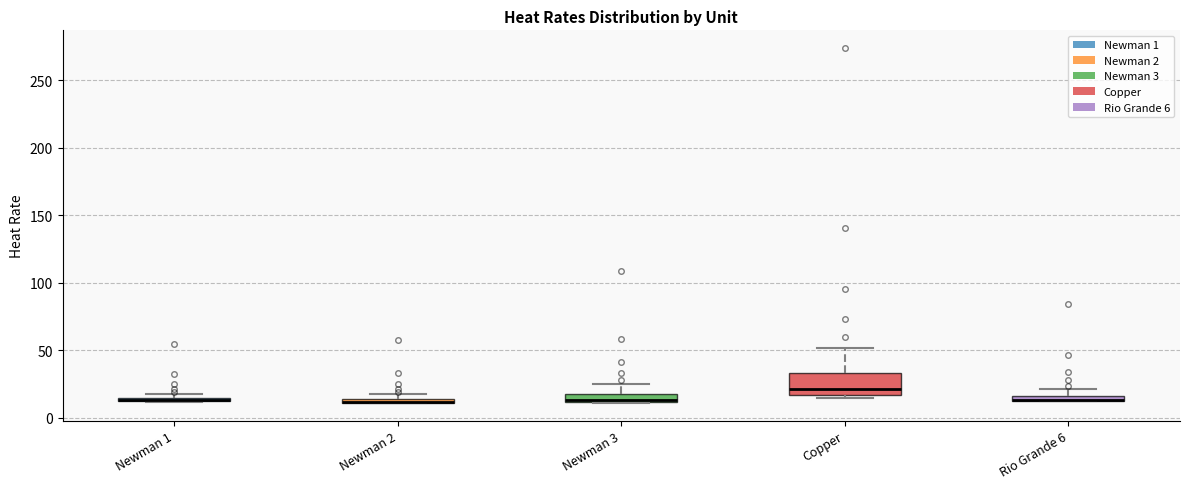

Which box is the tallest, from its lower edge to its upper edge?

Copper